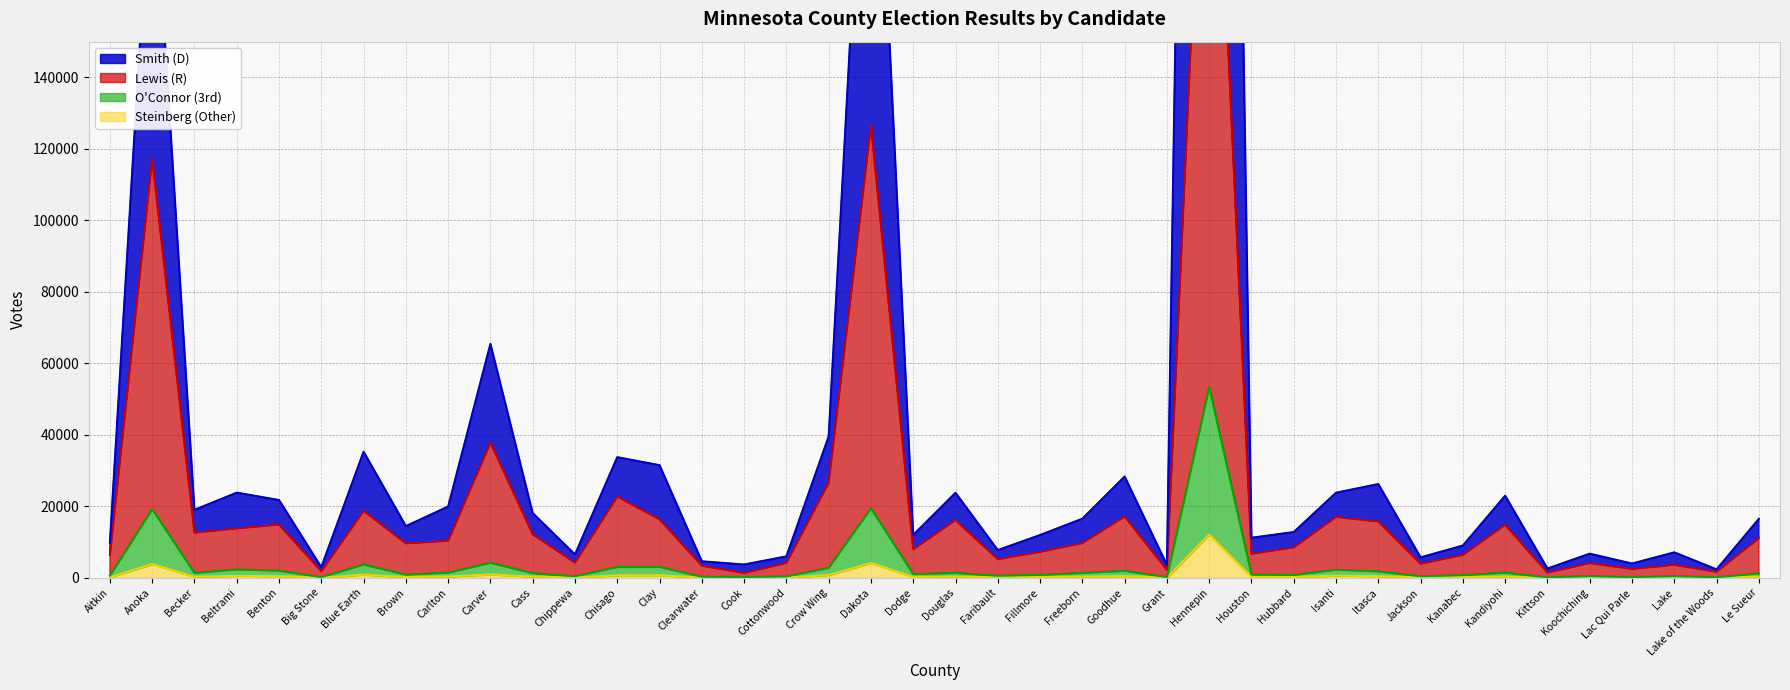

In results_oconnork, how many points are higher than both neighbors (excluding endpoints)?

13